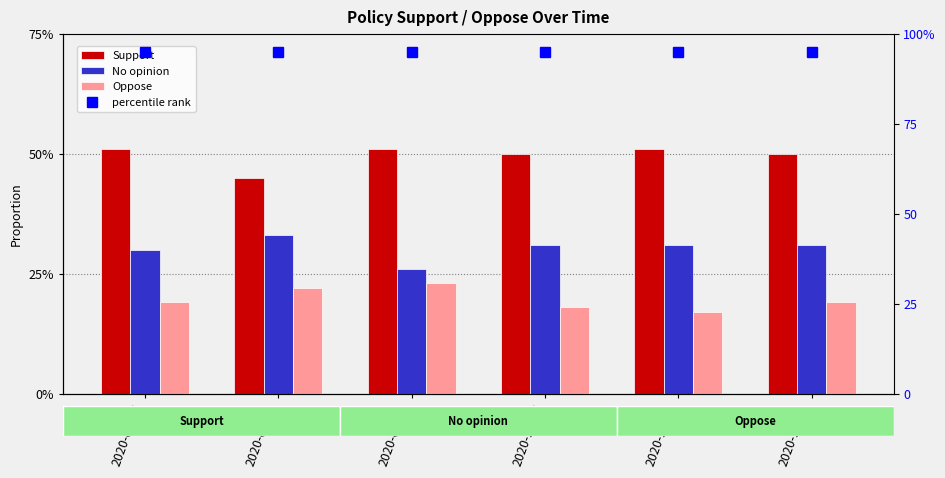

What is the smallest value displayed?

0.2